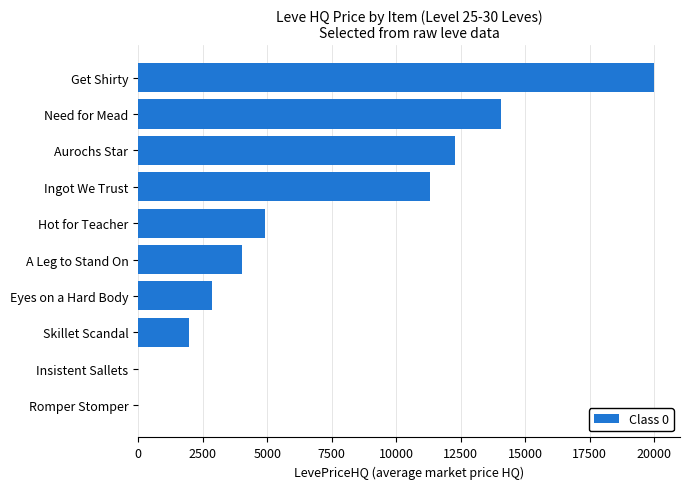

Between A Leg to Stand On and Aurochs Star, which is larger?

Aurochs Star